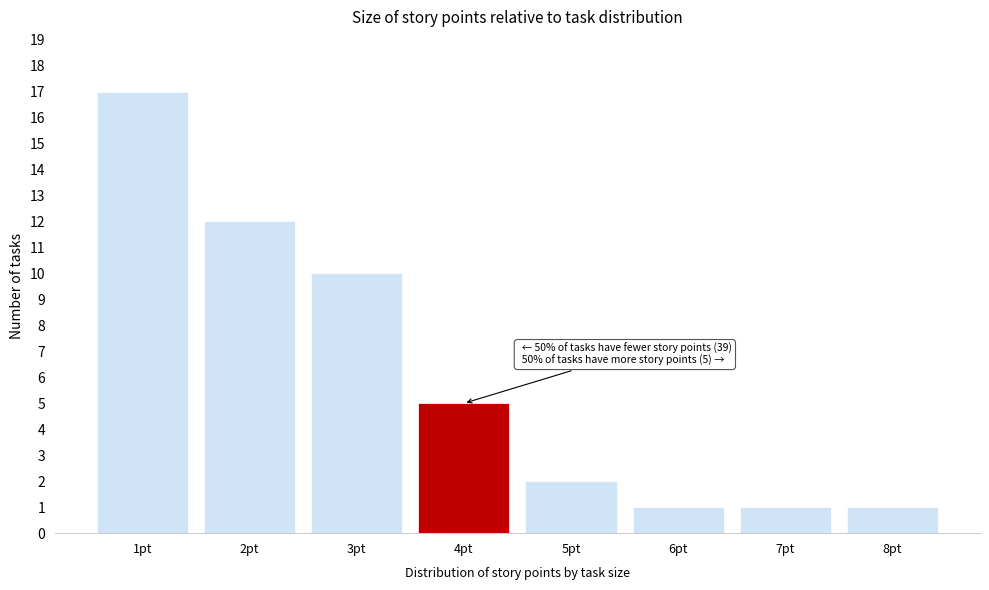

Reading left to right, list all the values displayed in this chart.

17	12	10	5	2	1	1	1